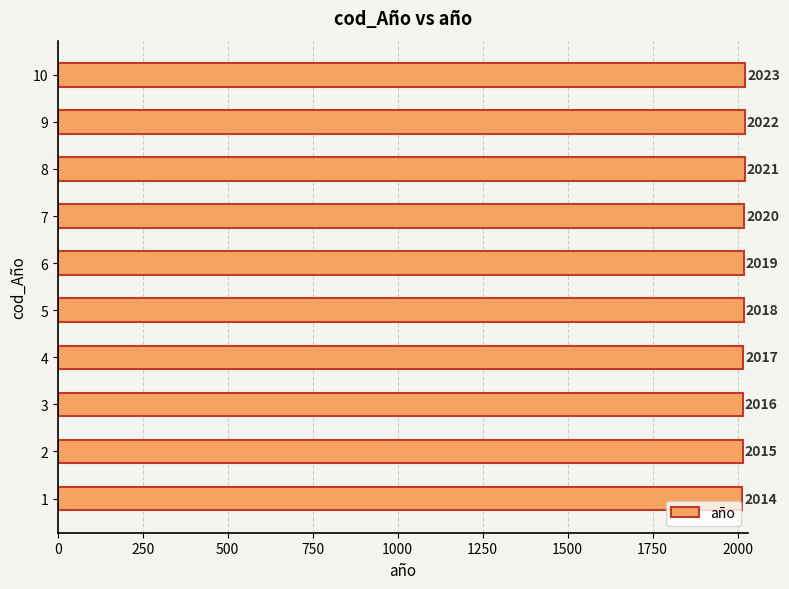

Reading bottom to top, transcribe all the data shown in this chart.

1=2014	2=2015	3=2016	4=2017	5=2018	6=2019	7=2020	8=2021	9=2022	10=2023